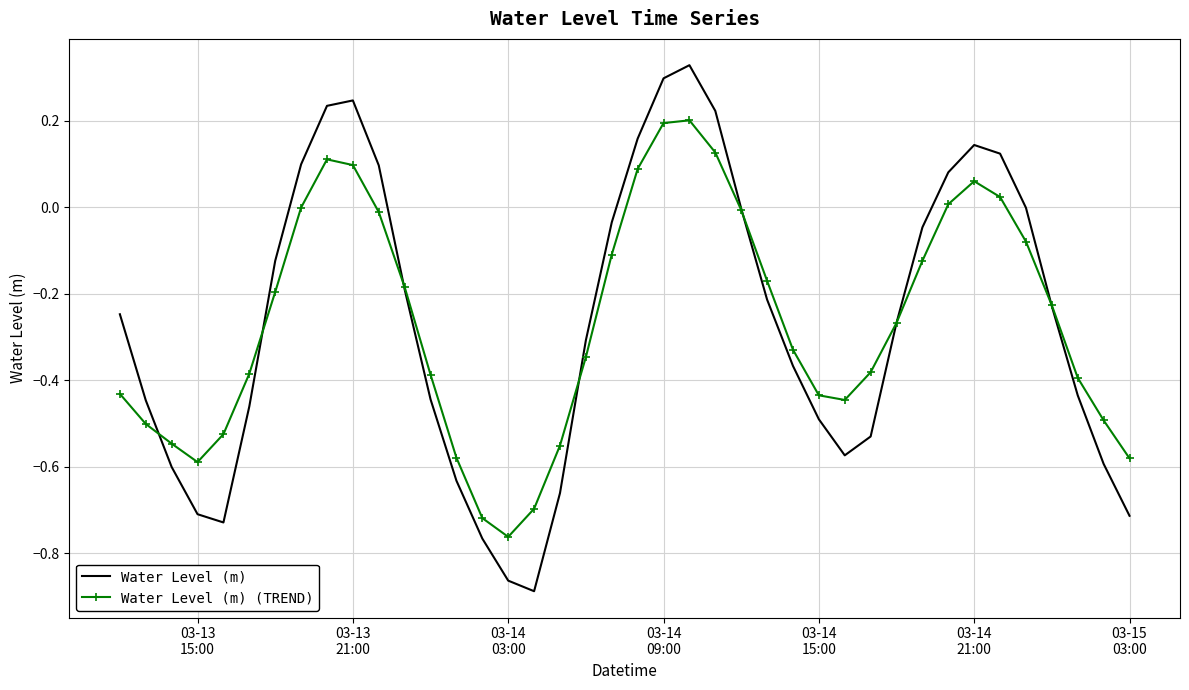

List the series in order of their peak value, lowest first.

Water Level (m) (TREND), Water Level (m)